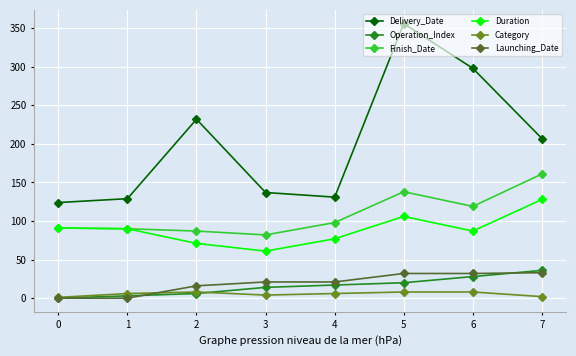

True or false: Delivery_Date and Launching_Date cross at least once.

False